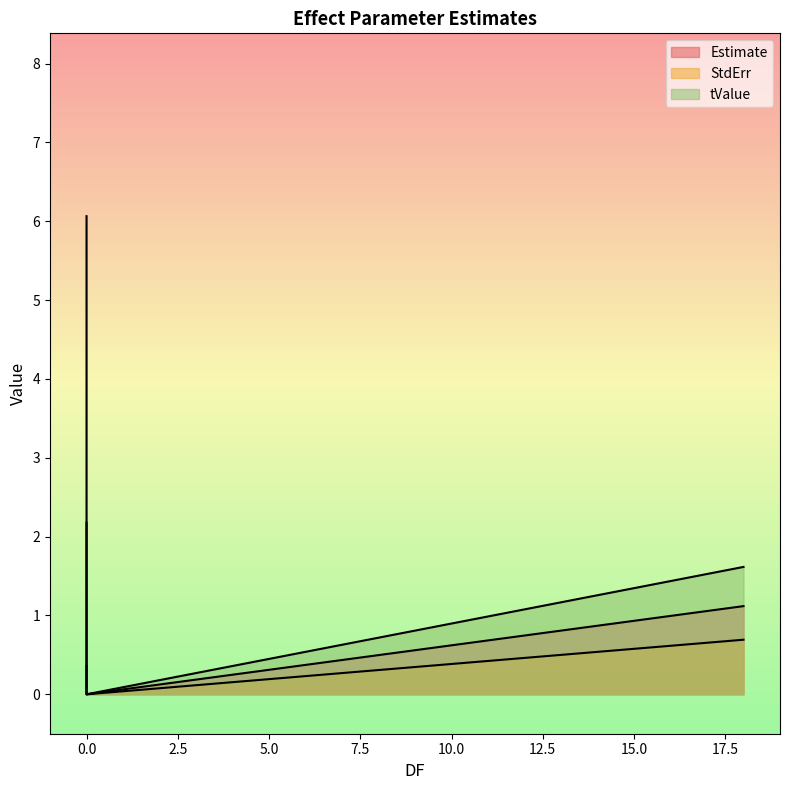

What is the sum of all tValue values?

7.7